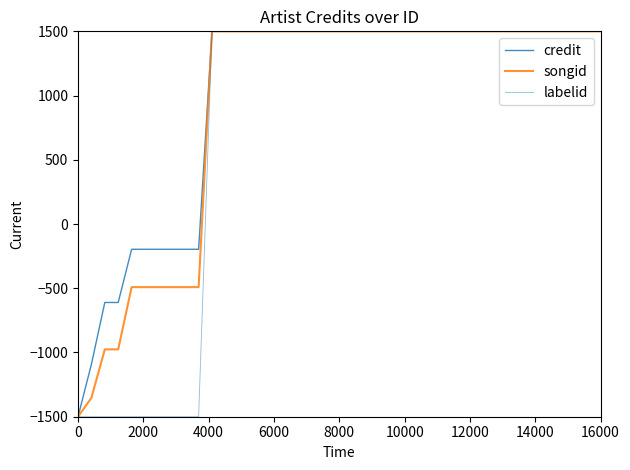

True or false: credit and songid cross at least once.

False